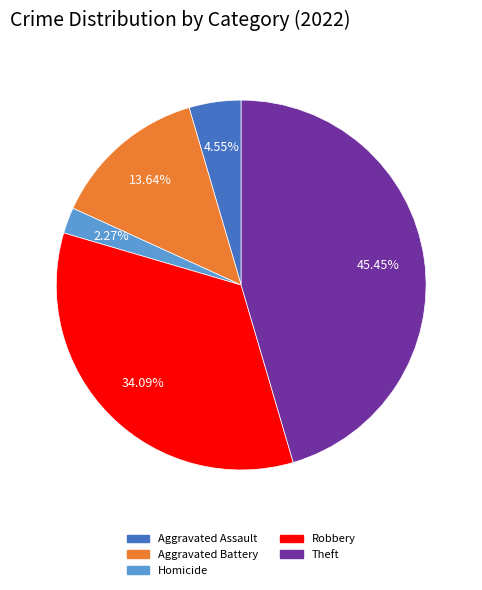

Does any single category account for the majority?

No